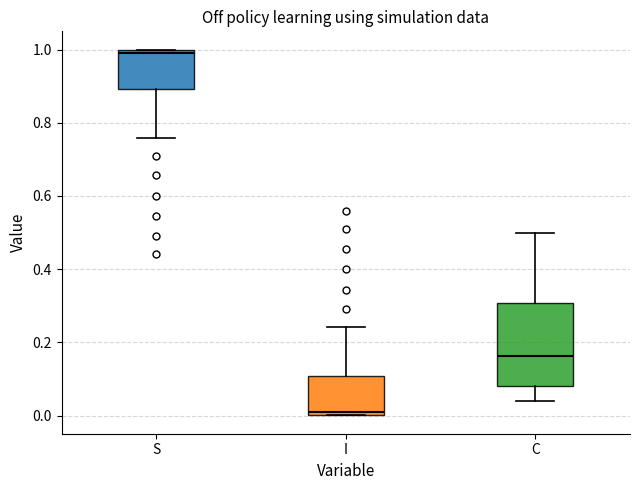

Reading left to right, transcribe this box plot: for each box, give where its median line is, the range the box spans, and where its two whiskers end, as read against the y-axis. The values are not printed on the chart, so give them approximately, as read against the axis.

S: median 1.00 (just below the box's upper edge), box 0.90 to 1.00, whiskers 0.76 to 1.00
I: median 0.00 (just above the box's lower edge), box 0.00 to 0.10, whiskers 0.00 to 0.24
C: median 0.16, box 0.08 to 0.30, whiskers 0.04 to 0.50